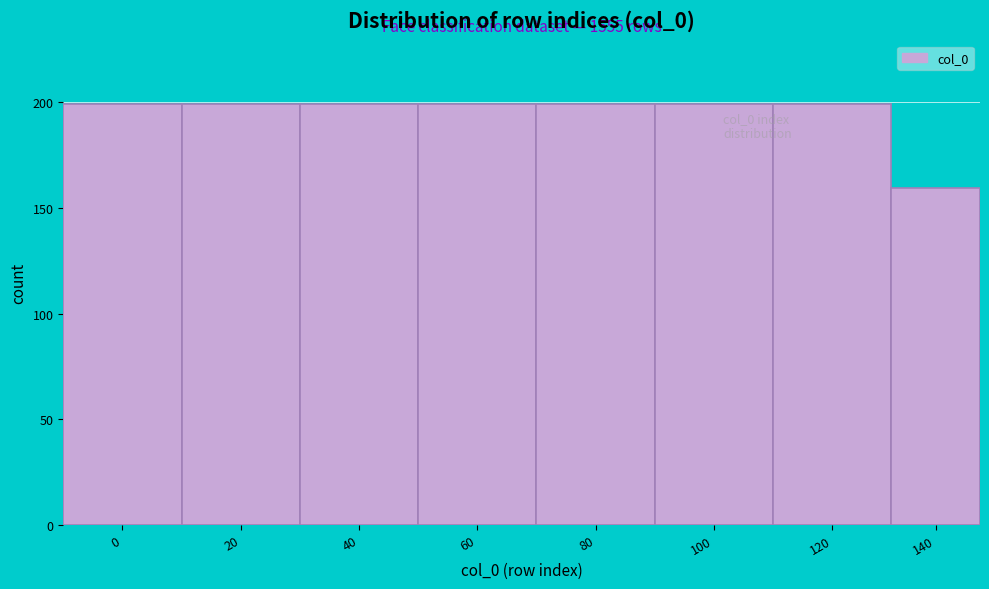

Reading left to right, transcribe all the data shown in this chart.

0=199.4	20=199.4	40=199.4	60=199.4	80=199.4	100=199.4	120=199.4	140=159.5